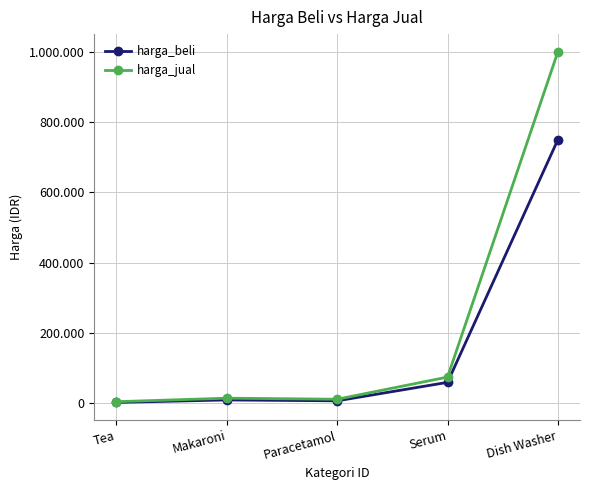

Is it true that harga_beli equals 3000 at Tea?

True